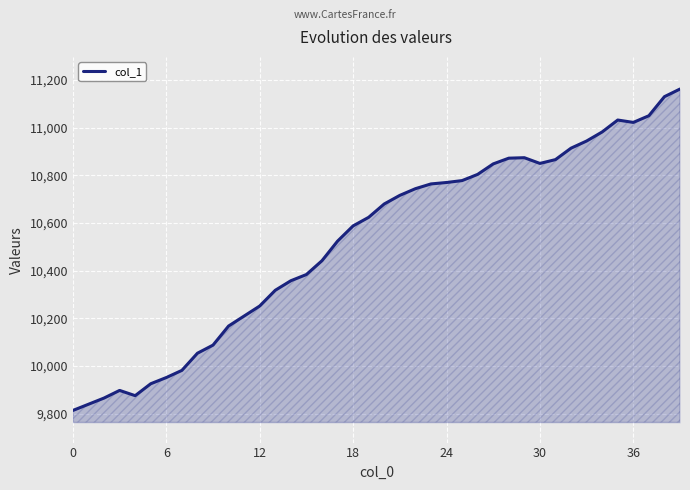

What is the greatest value displayed?

11162